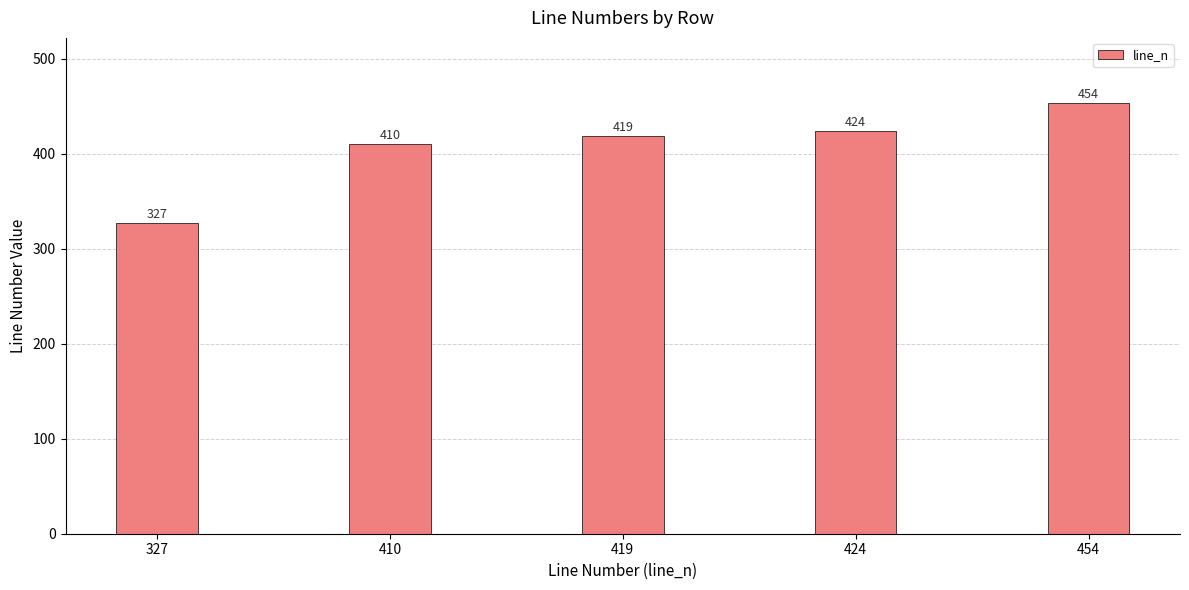

Reading left to right, transcribe all the data shown in this chart.

327	410	419	424	454